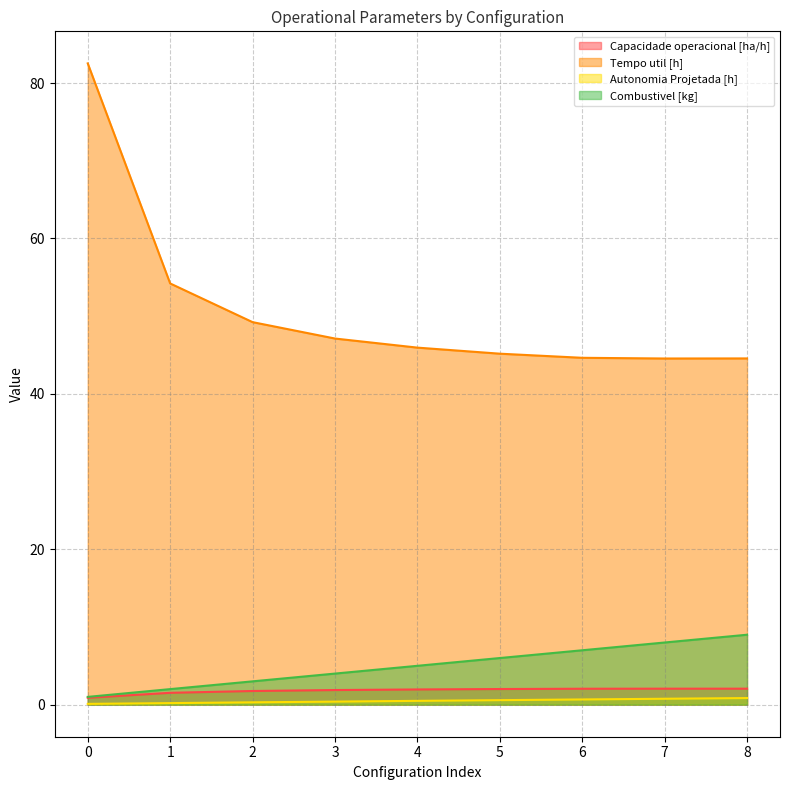

What is the sum of all Capacidade operacional [ha/h] values?

16.2